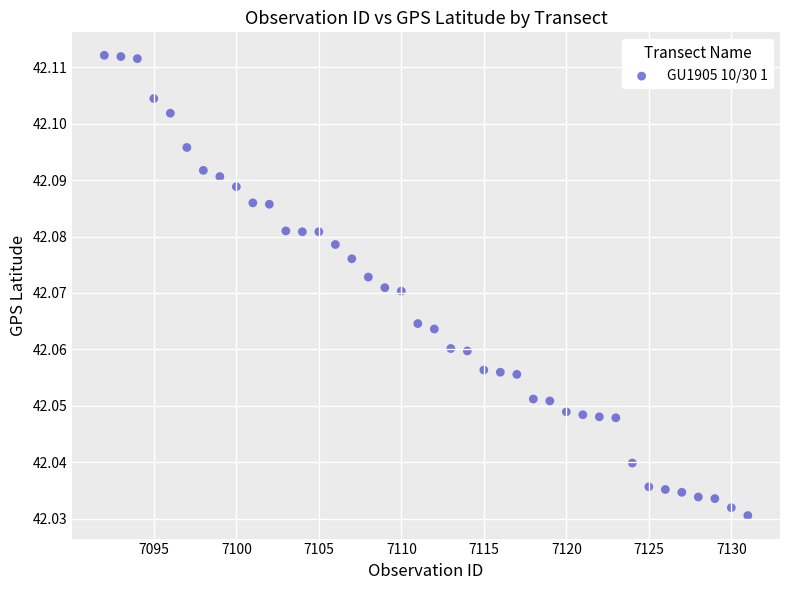

What is the range of X values (max minus min)?

39.0